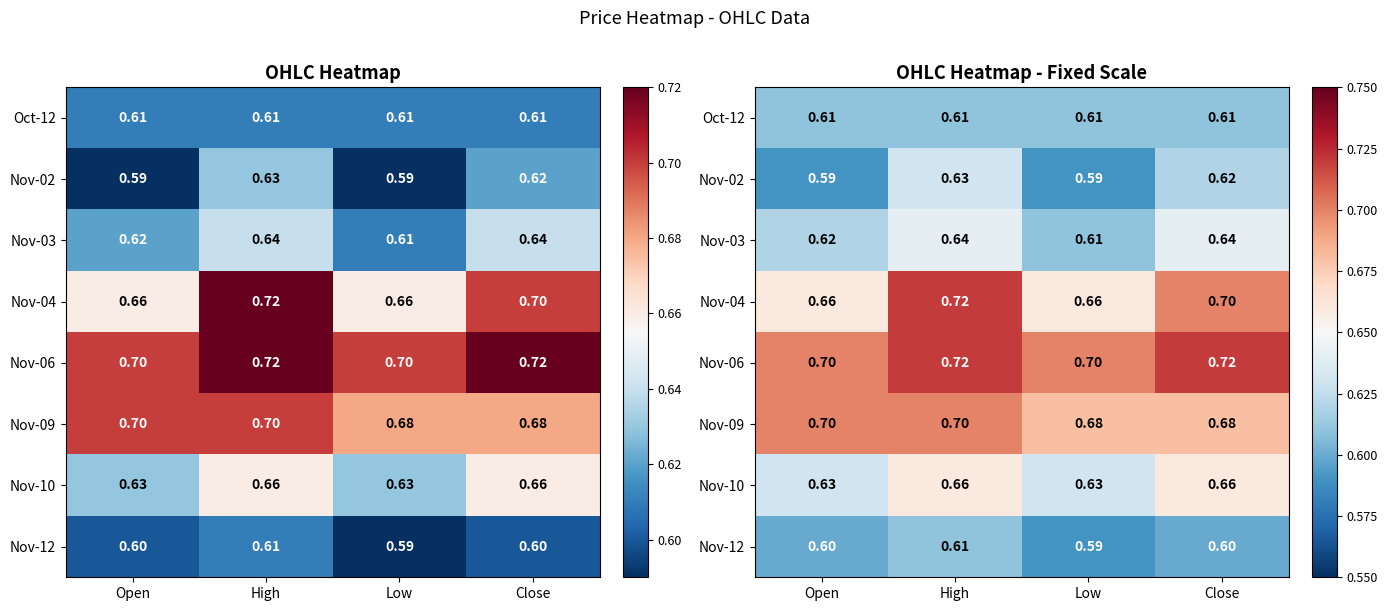

At which category is the sum across all series the highest?

High